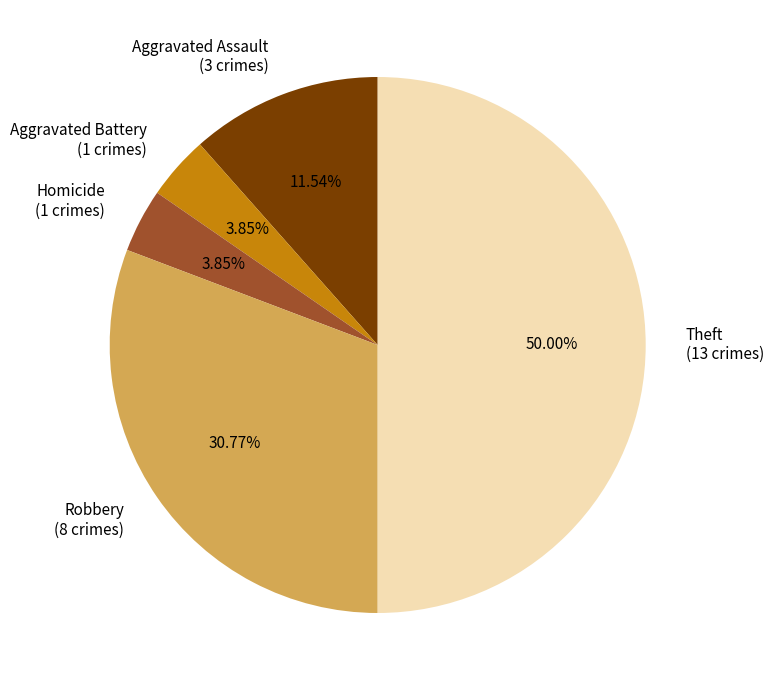

Is the sum of Robbery (8 crimes) and Aggravated Battery (1 crimes) greater than half?

No